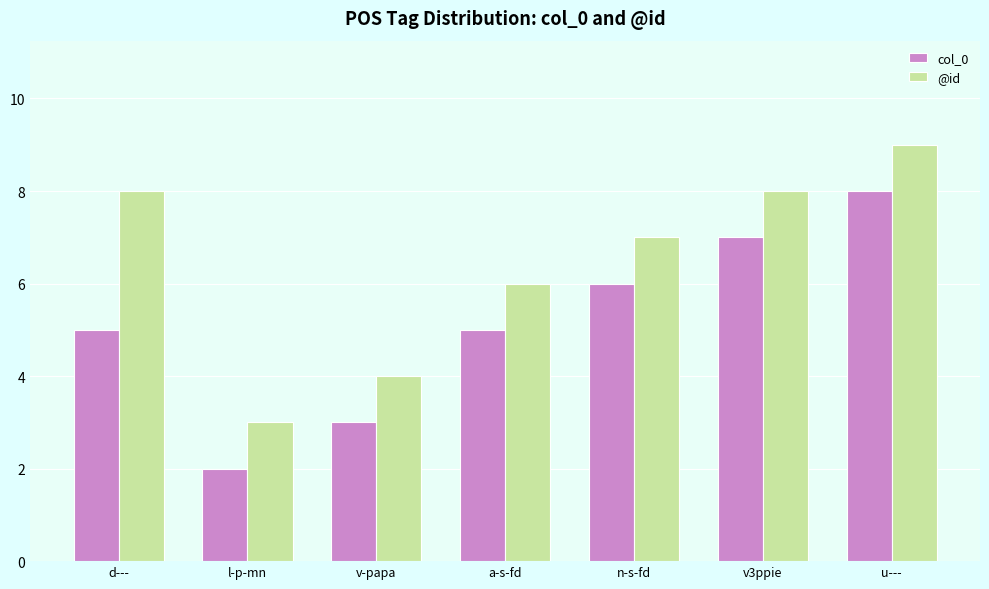

At which label is @id closest to 6?

a-s-fd